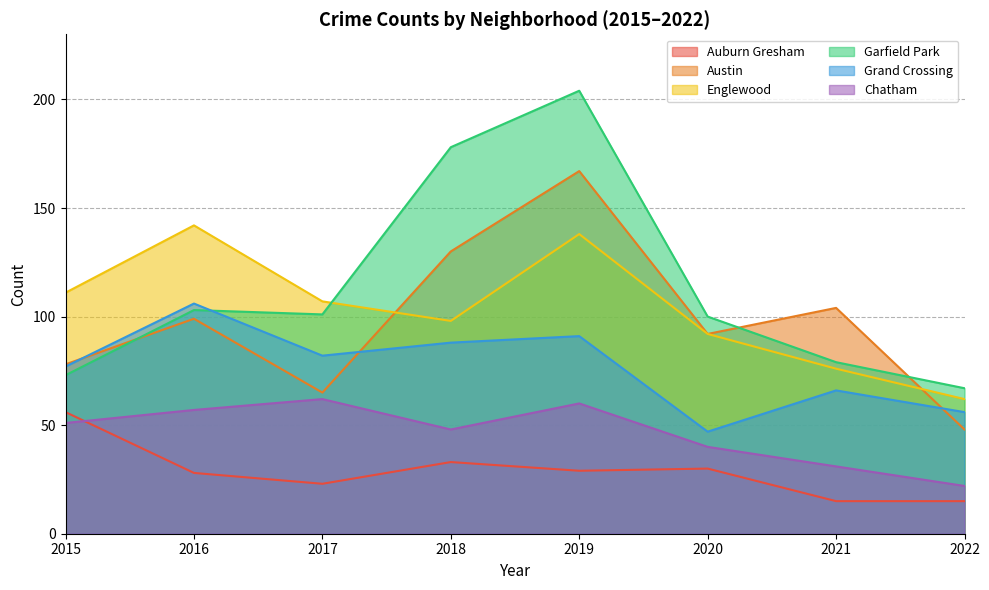

What is the value of the Chatham point at the 2nd from the left?

57